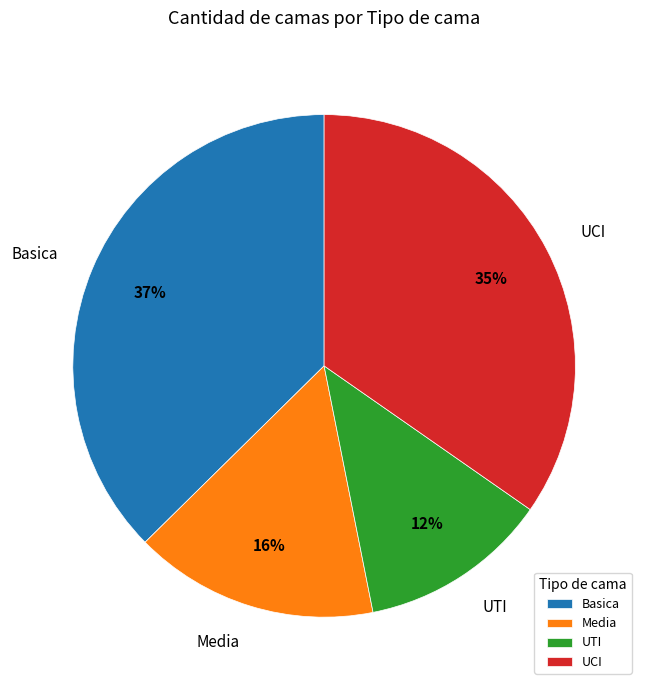

What is the ratio of the value at Basica to the value at UTI?

3.1